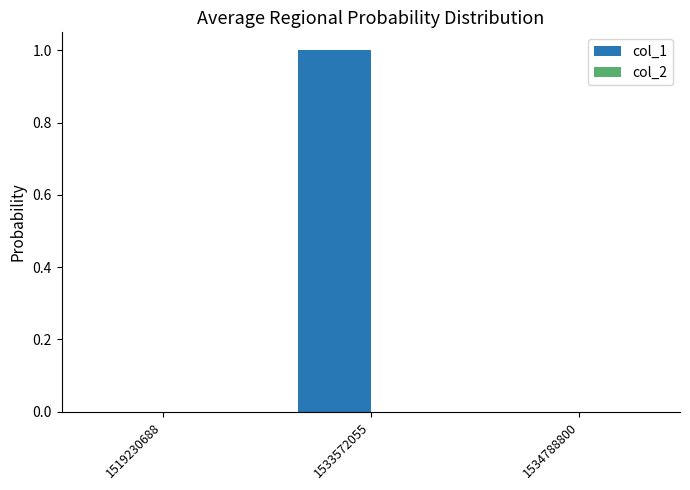

The chart shows a value of 1 at 1533572055. True or false?

True